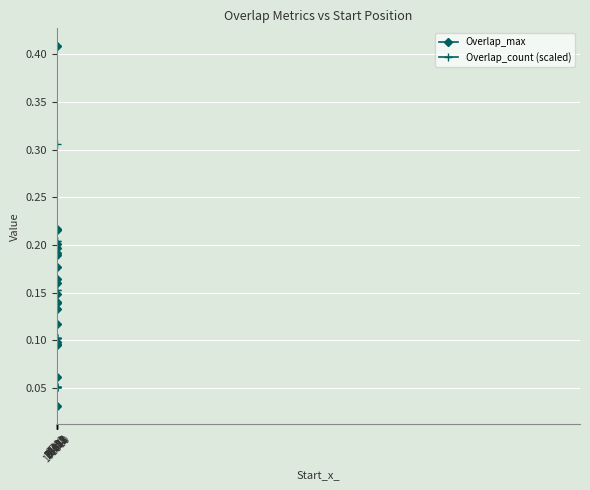

Which series has the largest total across all categories?

Overlap_max